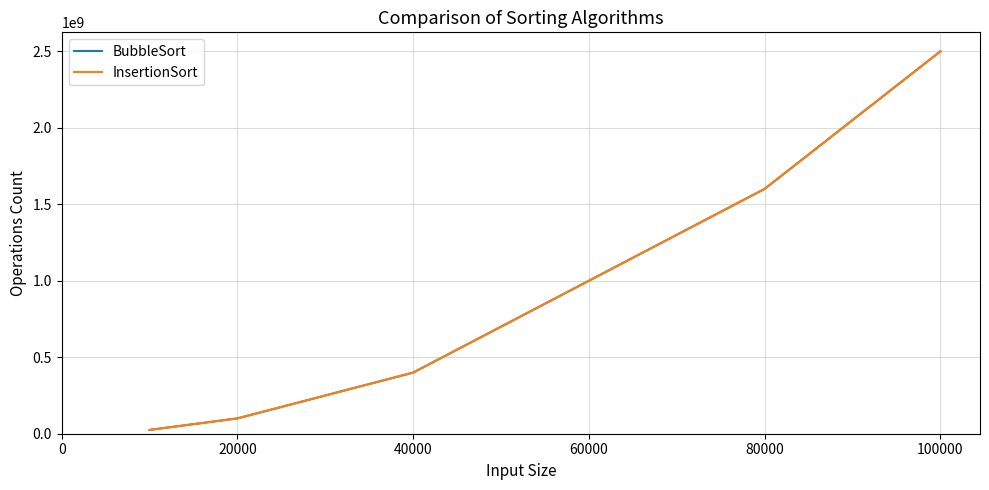

How many series are shown in this chart?

2